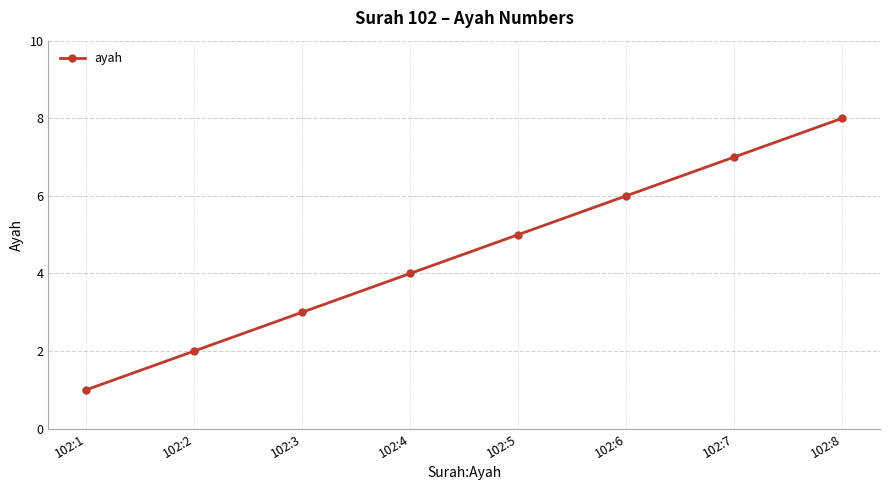

At which label is the value closest to 4?

102:4